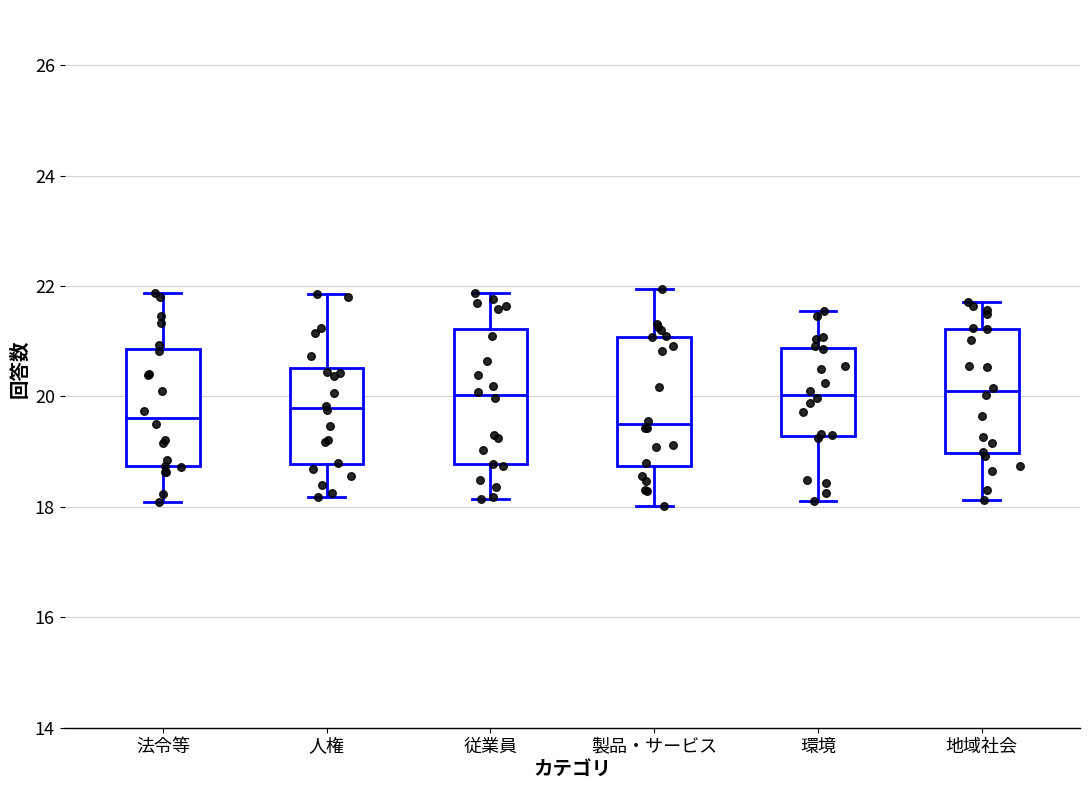

Where does the lower whisker of the box for 人権 end on the y-axis? The values are not printed on the chart, so give them approximately, as read against the axis.

18.2